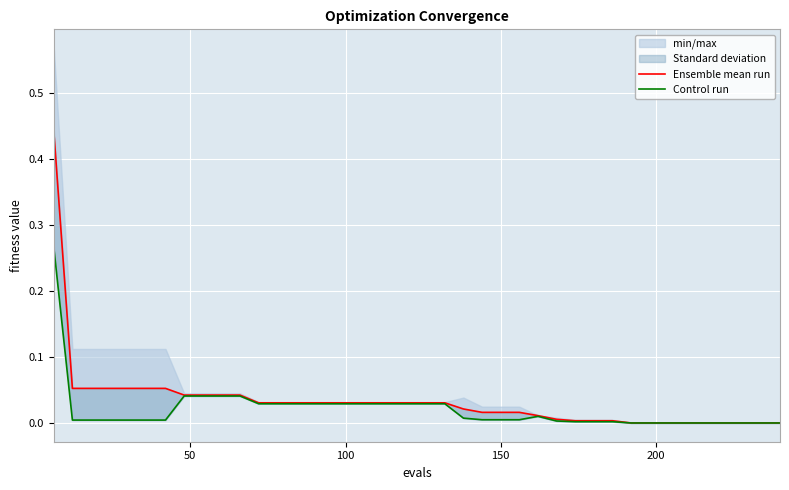

Does the chart display data point markers on the line(s)?

No